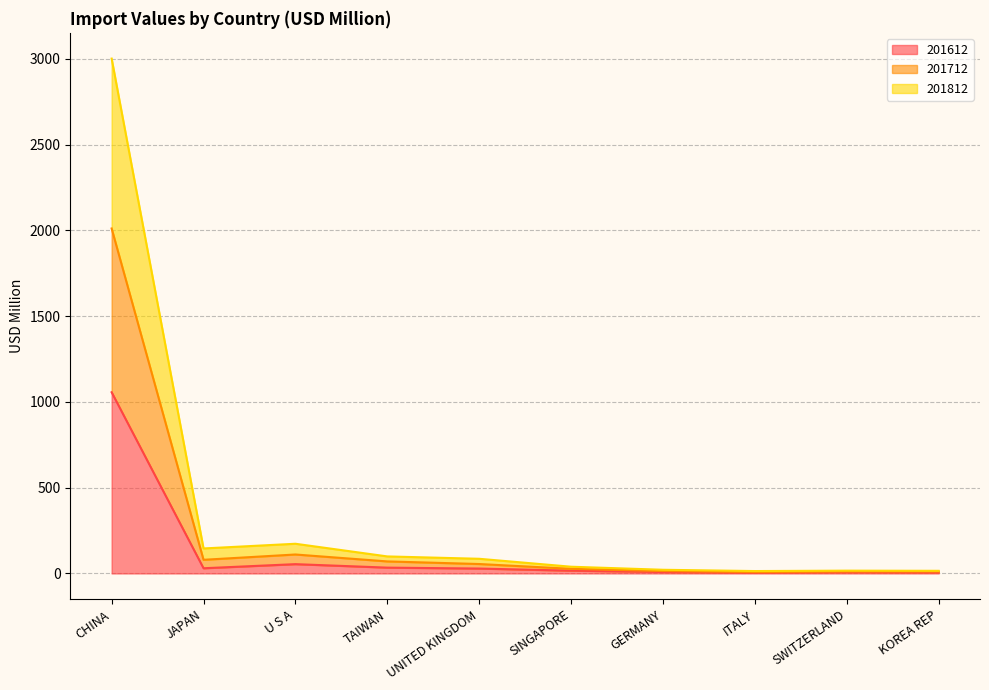

True or false: 201812 and 201612 cross at least once.

False